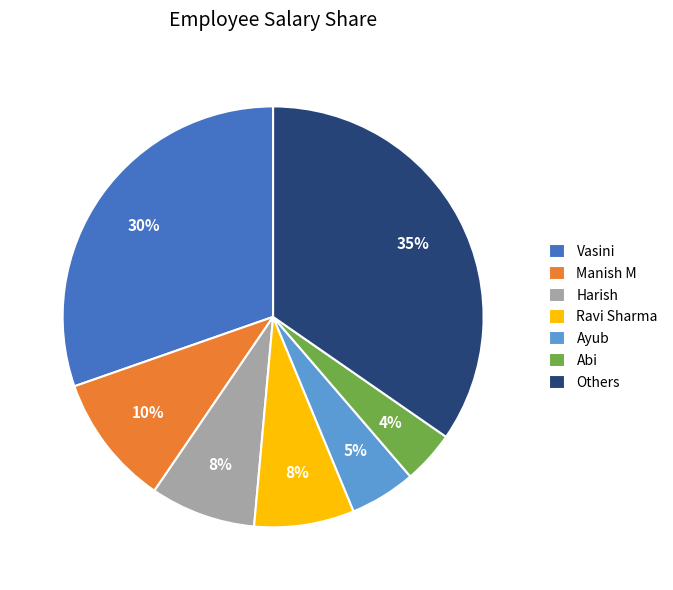

The Abi slice represents 4% of the pie. True or false?

True